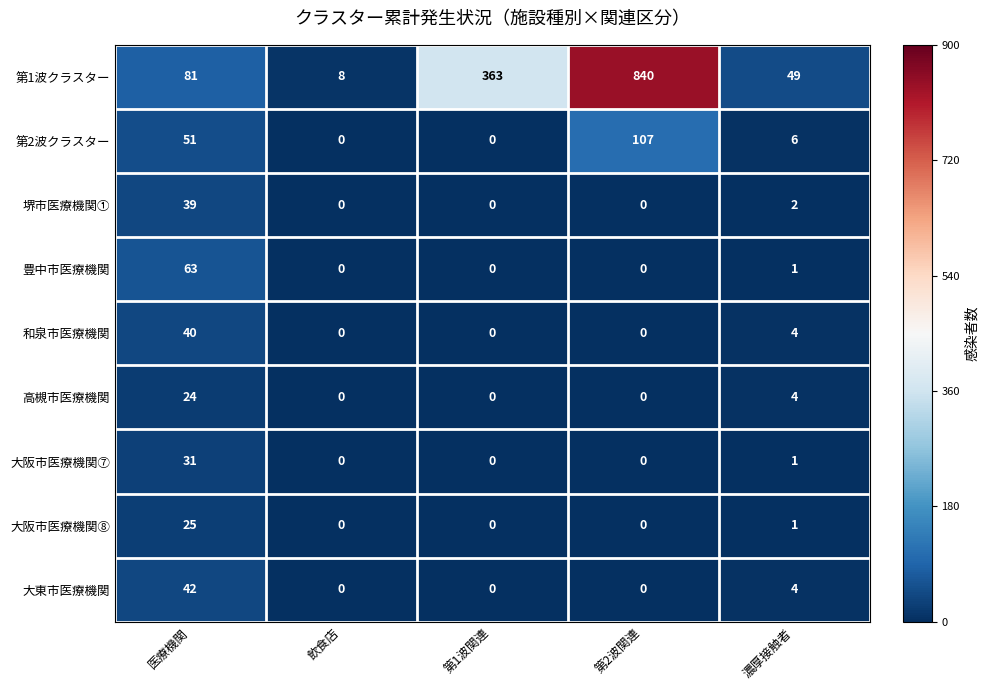

Is it true that 大阪市医療機関⑧ equals 0 at 飲食店?

True